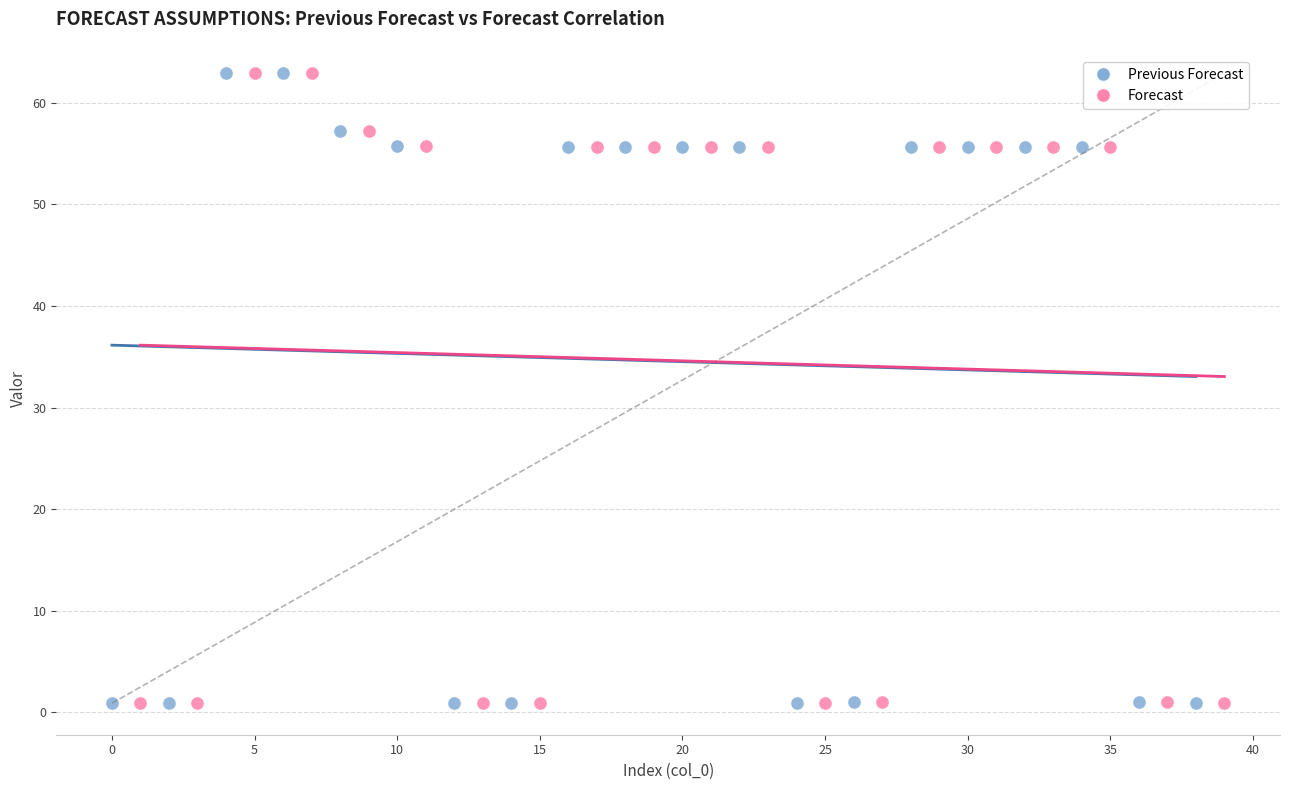

What are all the series names shown in the legend?

Previous Forecast, Forecast